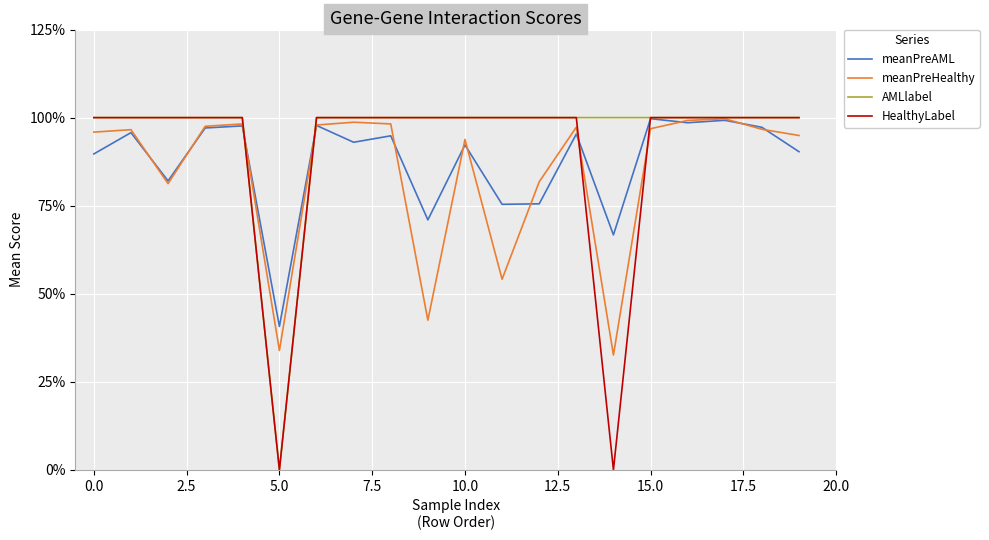

True or false: AMLlabel and meanPreAML intersect in this chart.

True